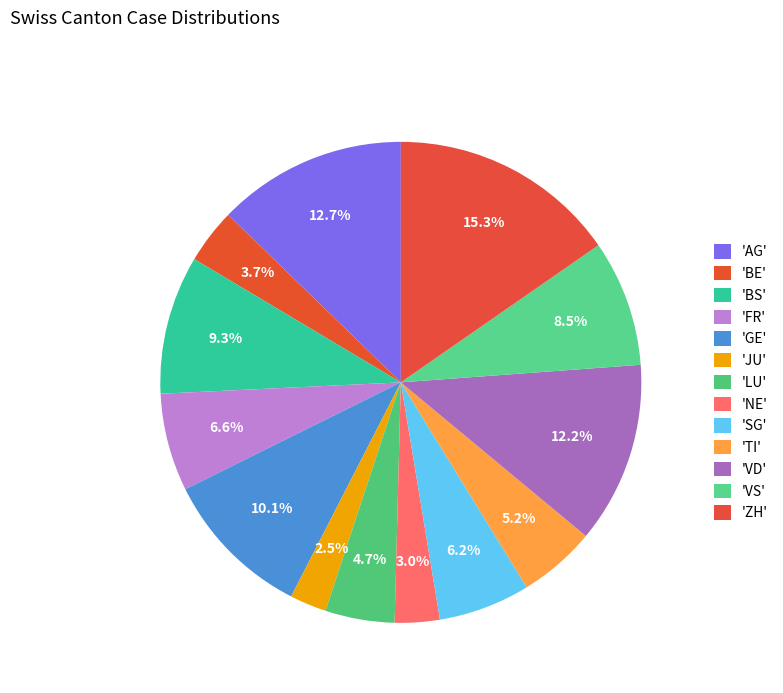

To the nearest percent, what is the difference between the largest and smallest slice percentages?

13%